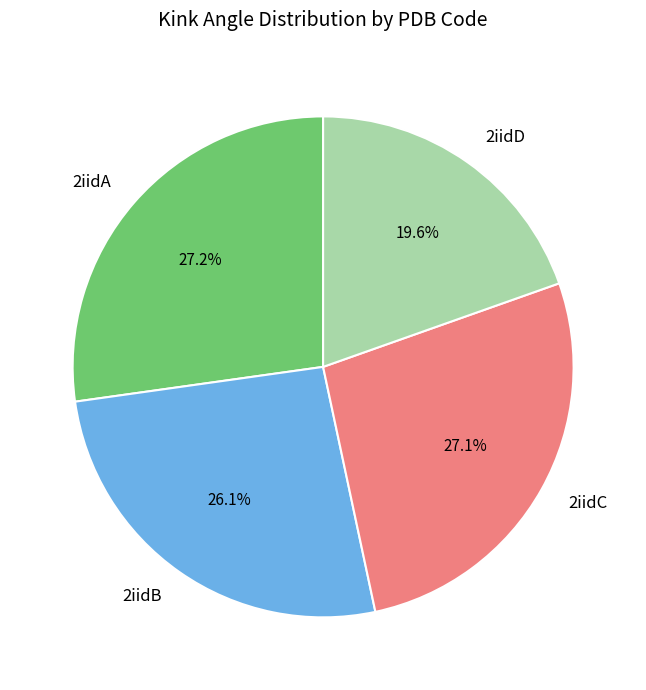

Which slice is the smallest?

2iidD